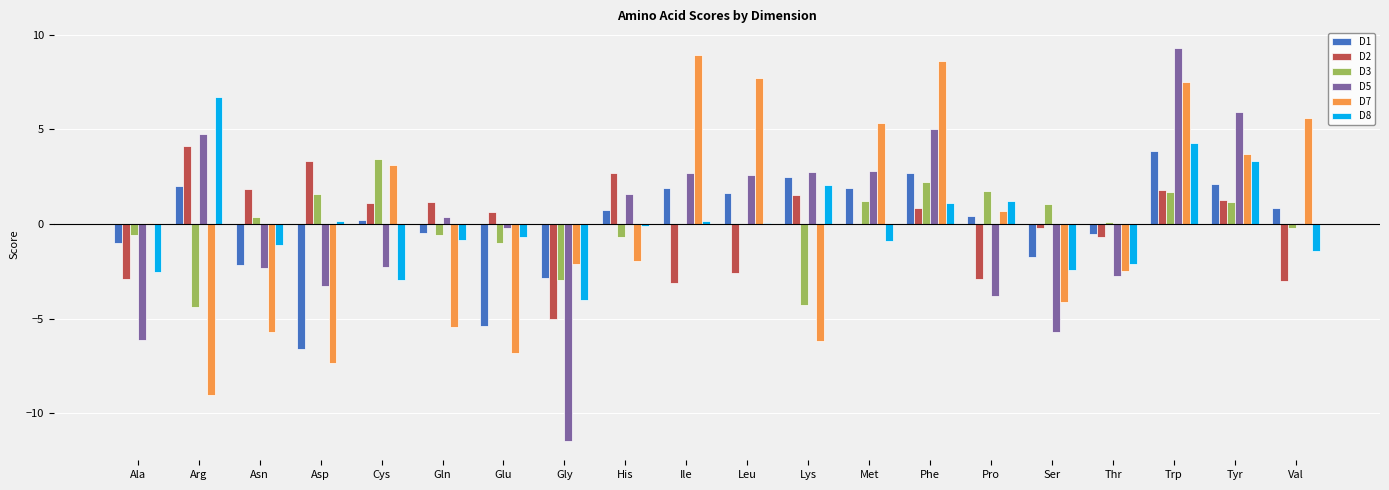

The value of D3 at Lys is -2.0. True or false?

False